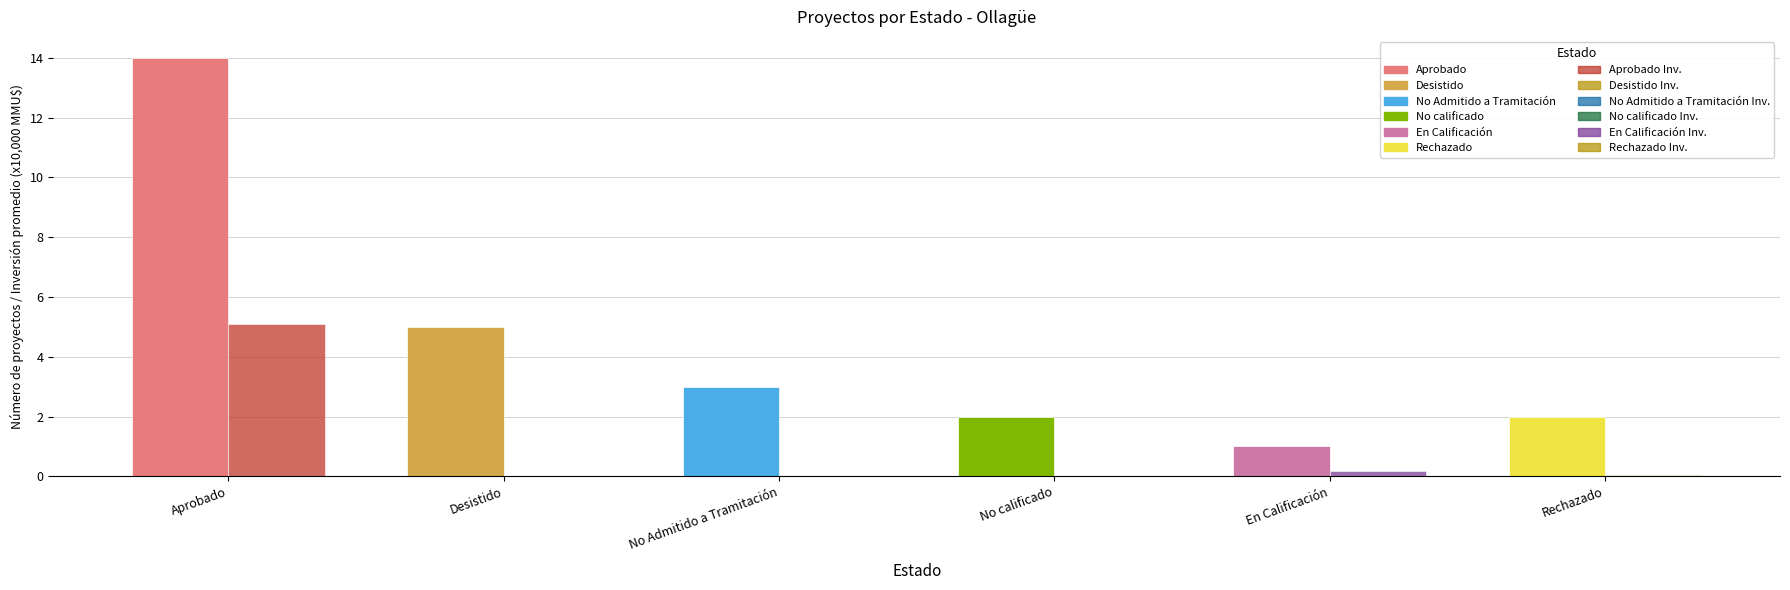

At which category is the sum across all series the highest?

Aprobado